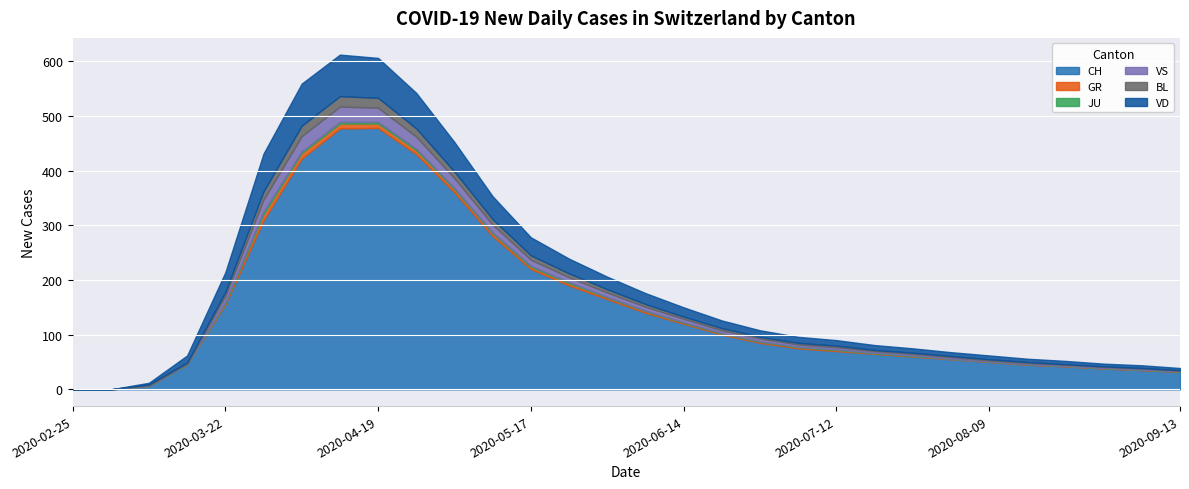

How many values in the BL series exceed 3?

14